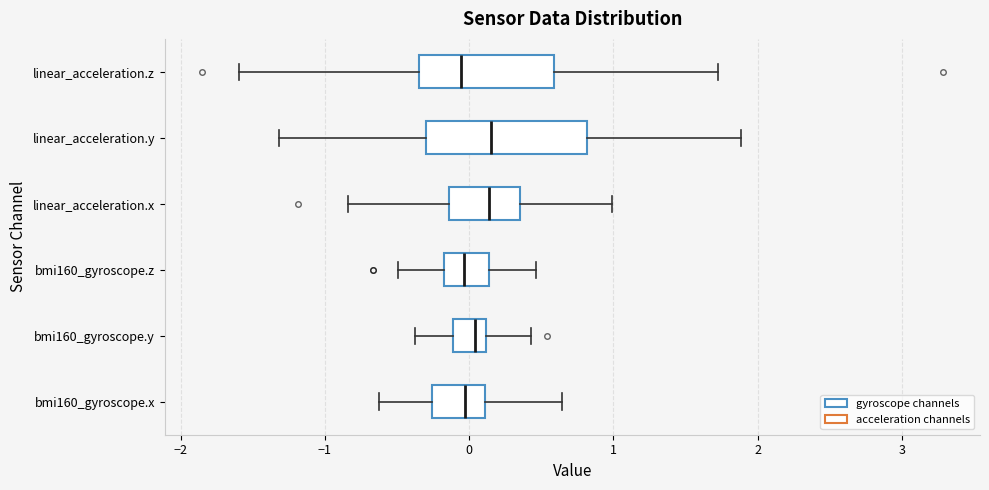

Reading bottom to top, read every box against the x-axis: the position of its median line, the range the box covers, and the ends of its whiskers. The values are not printed on the chart, so give them approximately, as read against the axis.

bmi160_gyroscope.x: median 0.0, box -0.3 to 0.1, whiskers -0.6 to 0.6
bmi160_gyroscope.y: median 0.0, box -0.1 to 0.1, whiskers -0.4 to 0.4
bmi160_gyroscope.z: median 0.0, box -0.2 to 0.1, whiskers -0.5 to 0.5
linear_acceleration.x: median 0.1, box -0.1 to 0.4, whiskers -0.8 to 1.0
linear_acceleration.y: median 0.2, box -0.3 to 0.8, whiskers -1.3 to 1.9
linear_acceleration.z: median -0.1, box -0.3 to 0.6, whiskers -1.6 to 1.7